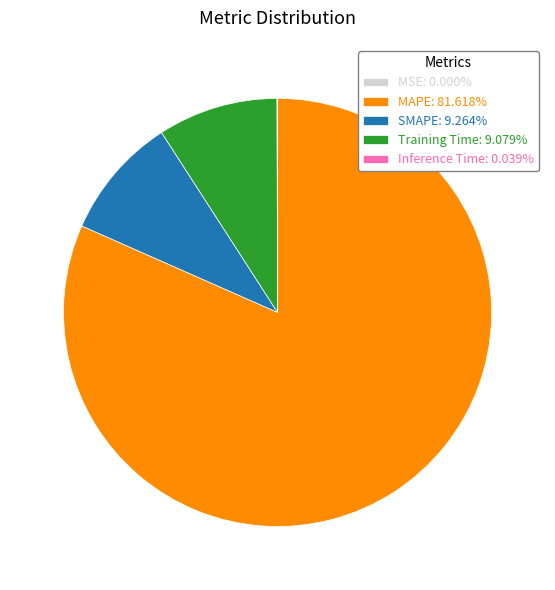

Approximately how many times larger is the value at Training Time compared to MAPE?

0.1